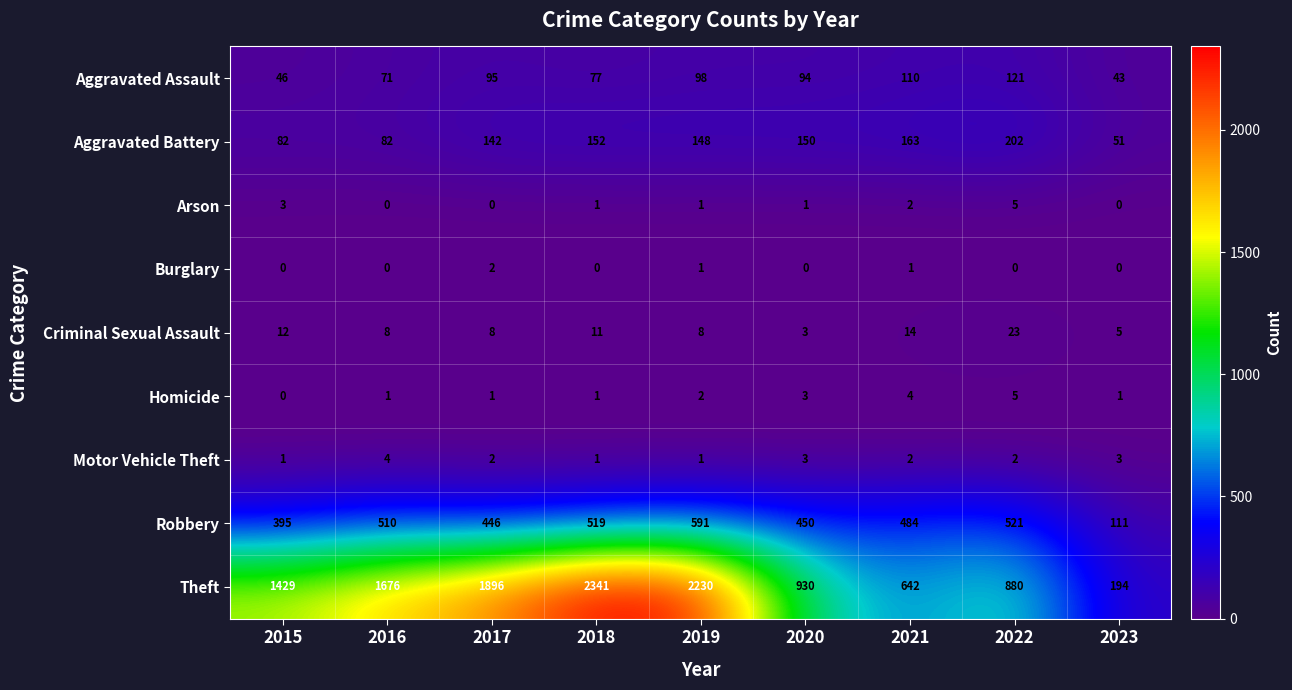

What is the maximum value for Aggravated Battery?

202